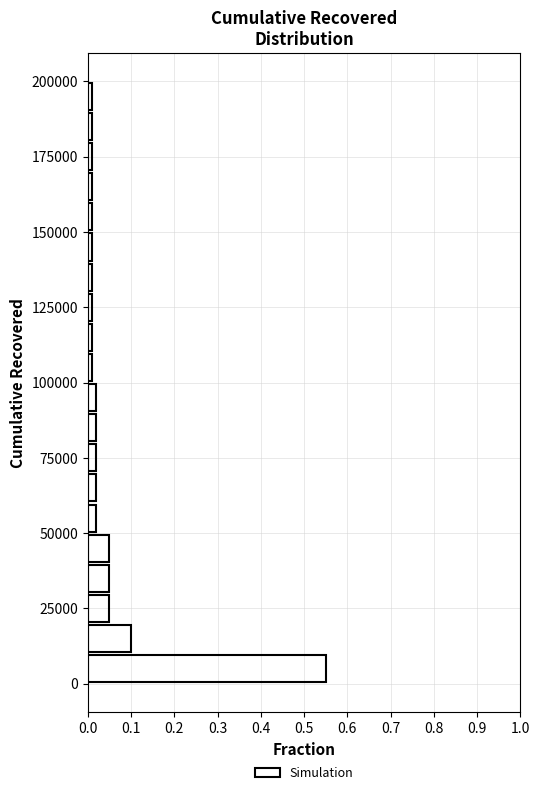

Around what value on the y-axis is the longest bar? Give the approximate position of its centre, as read against the axis.

5000